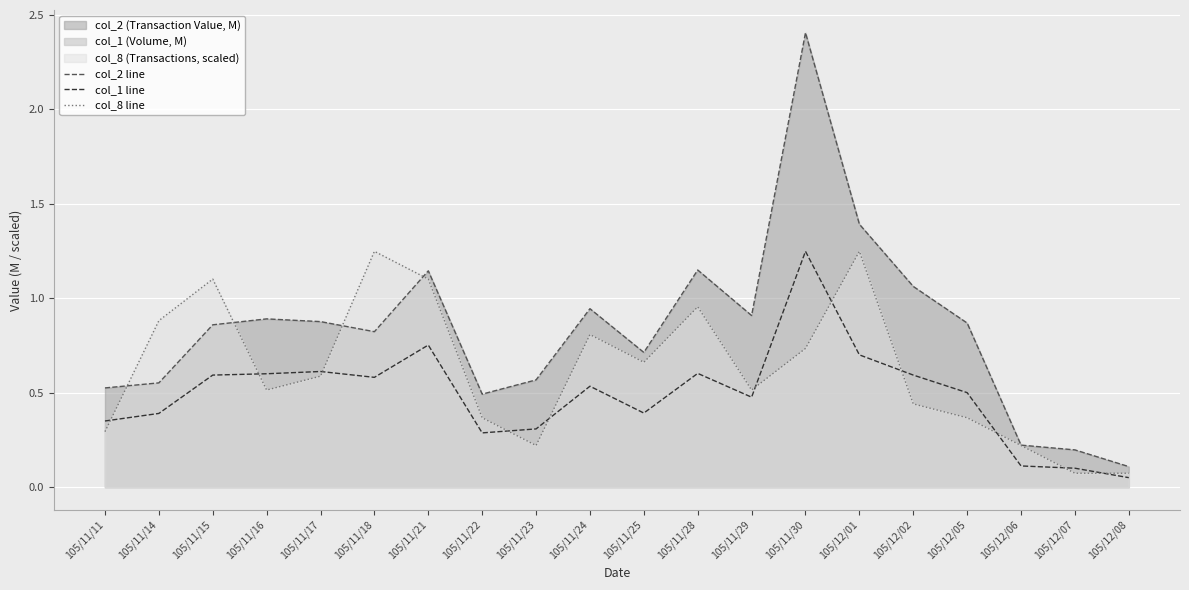

Reading left to right, extract all data points from this chart.

col_2 line: 0.5	0.6	0.9	0.9	0.9	0.8	1.1	0.5	0.6	0.9	0.7	1.1	0.9	2.4	1.4	1.1	0.9	0.2	0.2	0.1
col_1 line: 0.3	0.4	0.6	0.6	0.6	0.6	0.8	0.3	0.3	0.5	0.4	0.6	0.5	1.2	0.7	0.6	0.5	0.1	0.1	0.1
col_8 line: 0.3	0.9	1.1	0.5	0.6	1.2	1.1	0.4	0.2	0.8	0.7	1.0	0.5	0.7	1.2	0.4	0.4	0.2	0.1	0.1